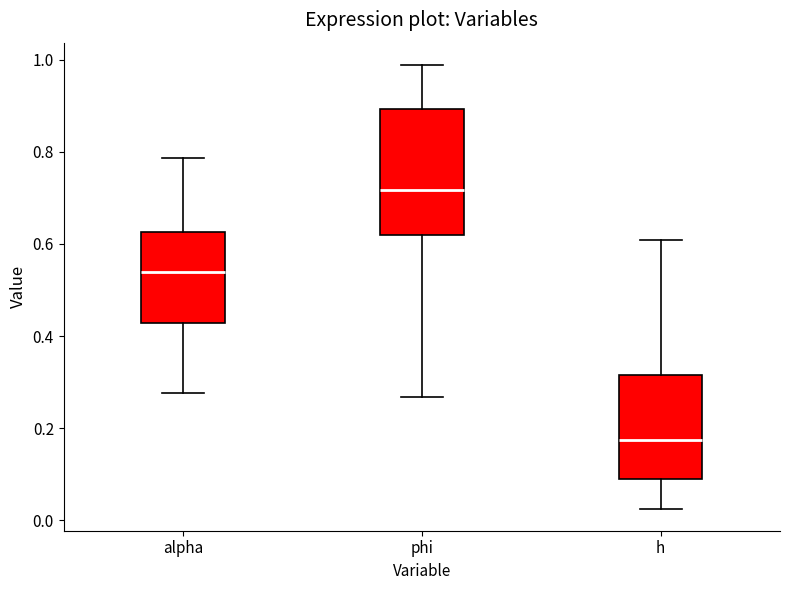

Reading left to right, transcribe this box plot: for each box, give where its median line is, the range the box spans, and where its two whiskers end, as read against the y-axis. The values are not printed on the chart, so give them approximately, as read against the axis.

alpha: median 0.54, box 0.42 to 0.62, whiskers 0.28 to 0.78
phi: median 0.72, box 0.62 to 0.90, whiskers 0.26 to 0.98
h: median 0.18, box 0.10 to 0.32, whiskers 0.02 to 0.60